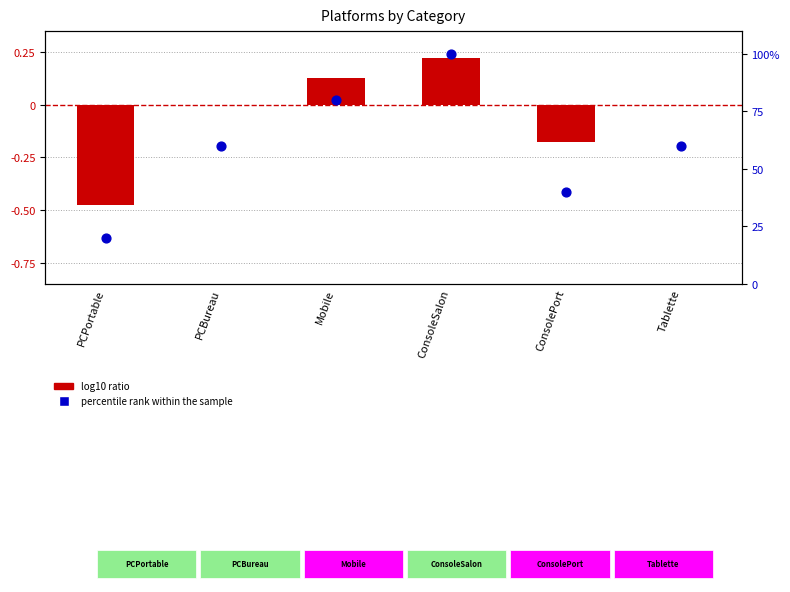

What is the total value across all series at PCPortable?

19.5